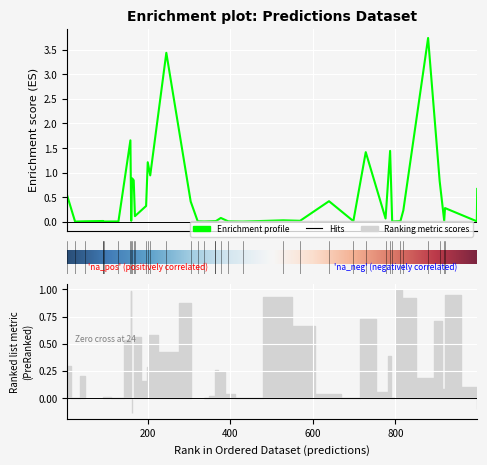

What is the difference between the maximum and minimum values in the entropys series?

3.7